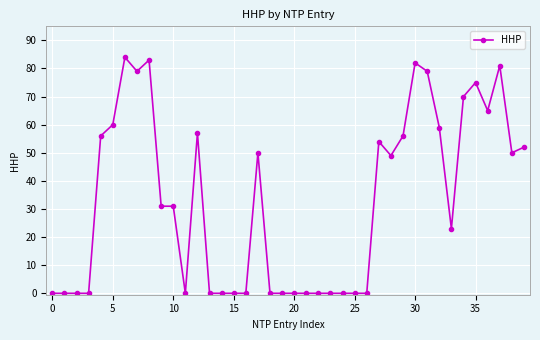

True or false: there are more than 2 points higher than both neighbors.

True